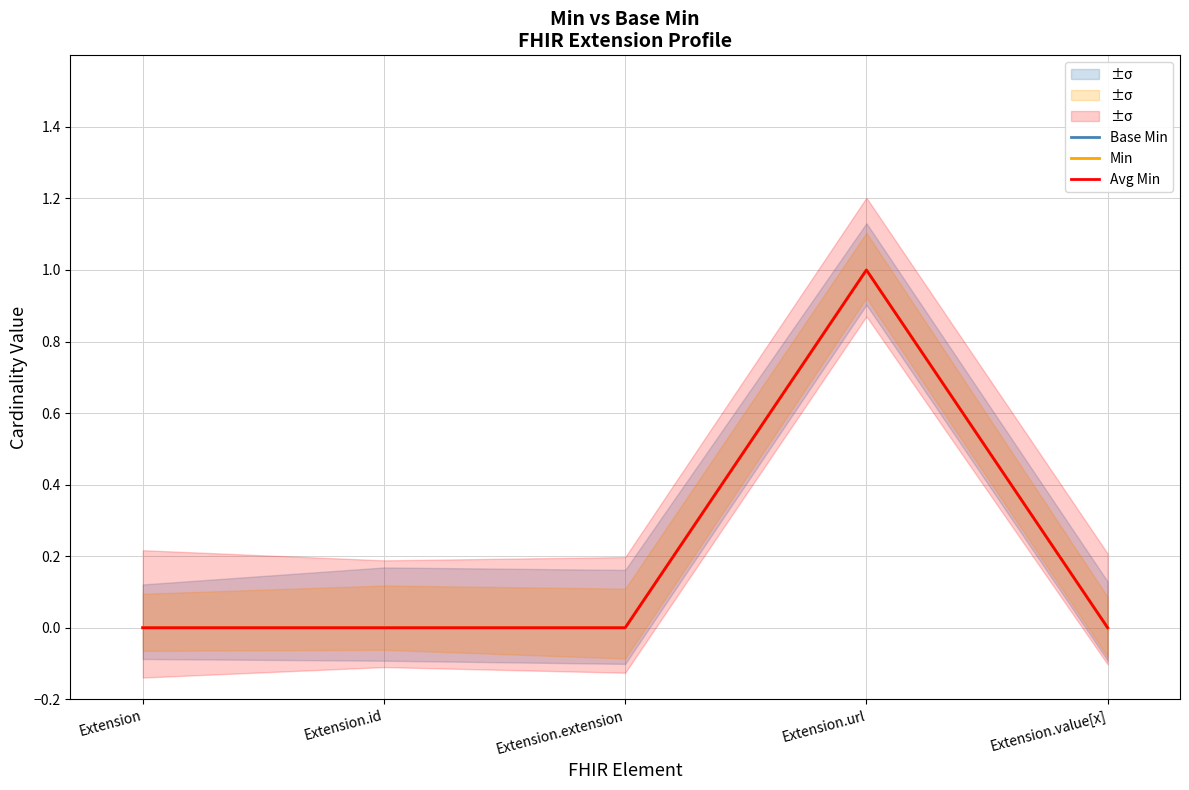

Reading right to left, transcribe all the data shown in this chart.

Base Min: 0	1	0	0	0
Min: 0	1	0	0	0
Avg Min: 0	1	0	0	0